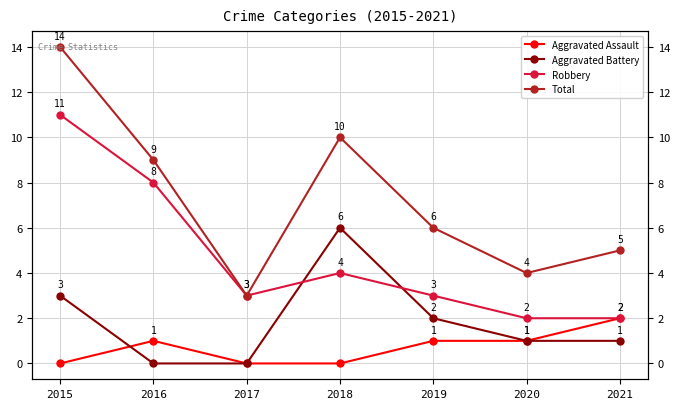

Reading right to left, list all the values displayed in this chart.

Aggravated Assault: 2021=2	2020=1	2019=1	2018=0	2017=0	2016=1	2015=0
Aggravated Battery: 2021=1	2020=1	2019=2	2018=6	2017=0	2016=0	2015=3
Robbery: 2021=2	2020=2	2019=3	2018=4	2017=3	2016=8	2015=11
Total: 2021=5	2020=4	2019=6	2018=10	2017=3	2016=9	2015=14